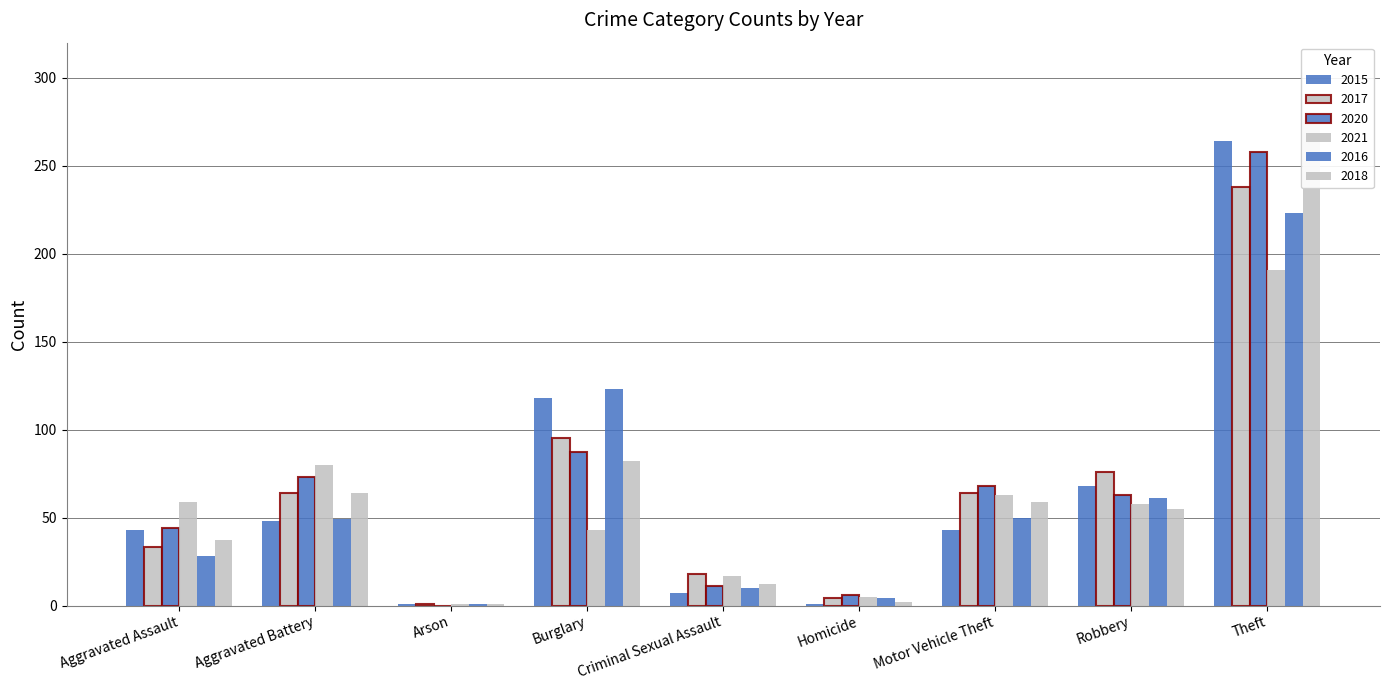

Is it true that 2020 equals 164 at Arson?

False